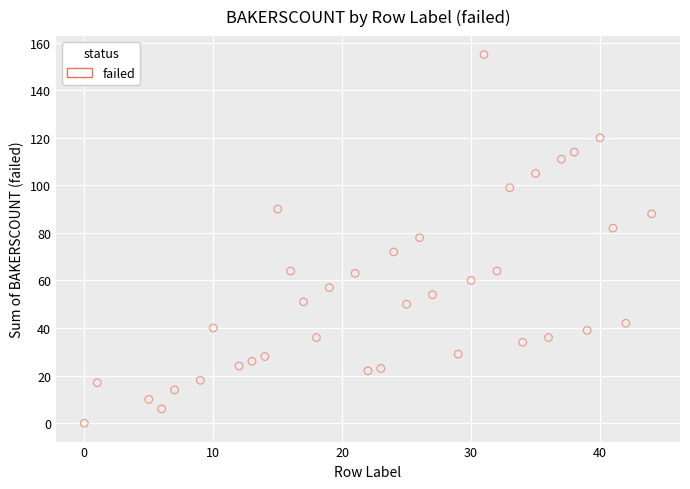

What is the range of X values (max minus min)?

44